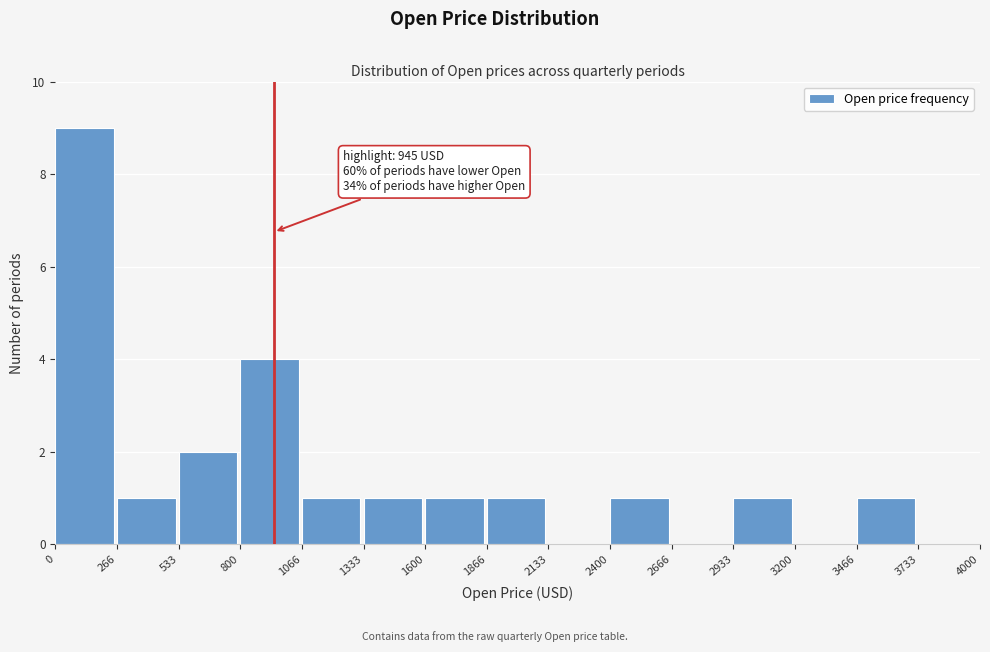

Over which range of the x-axis is the bar tallest?

0 to 266